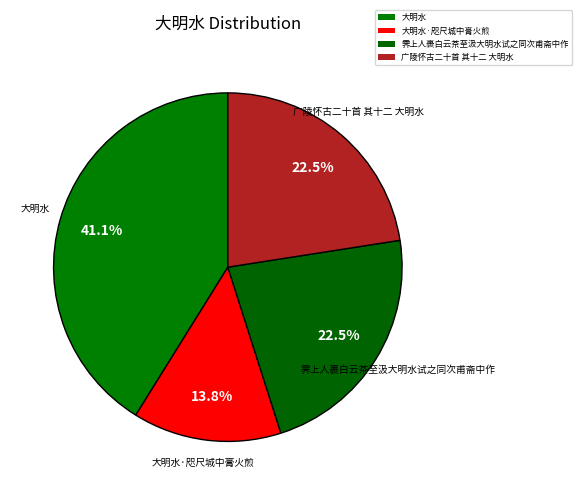

How many slices are in this pie chart?

4